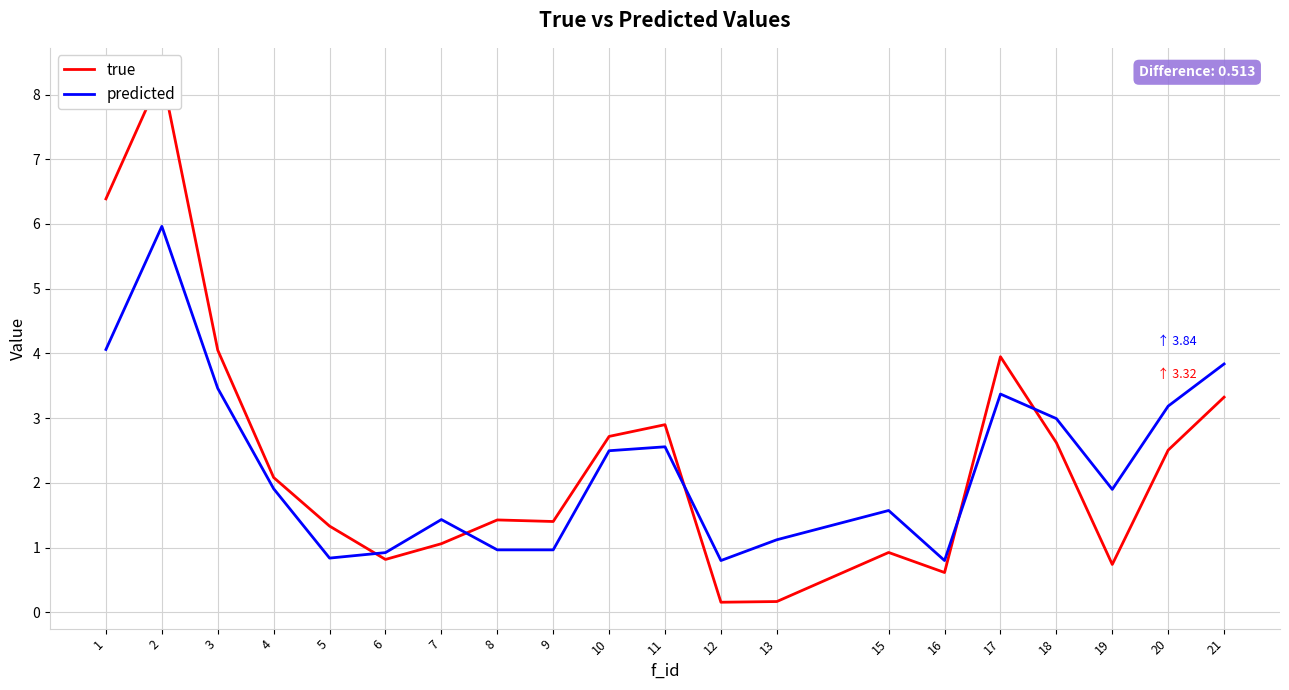

The value of predicted at 17 is 3.4. True or false?

True